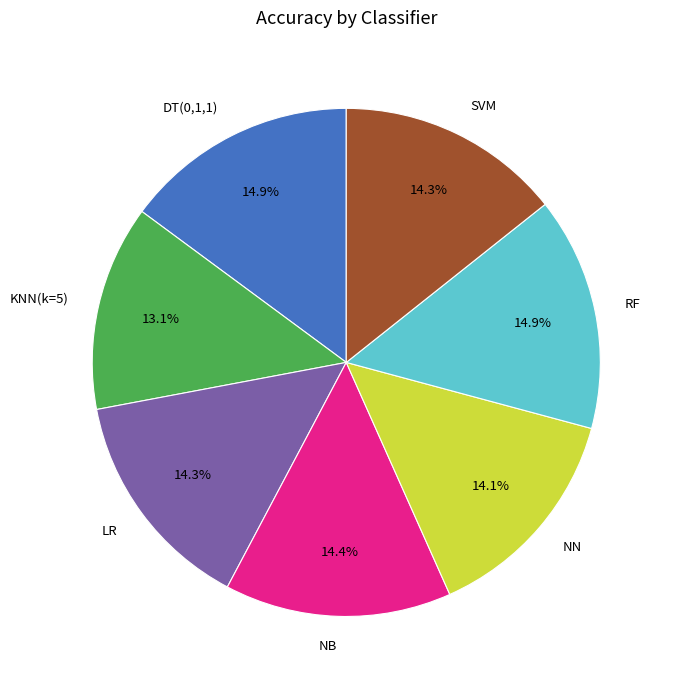

What percentage is the NB slice, to the nearest percent?

14%